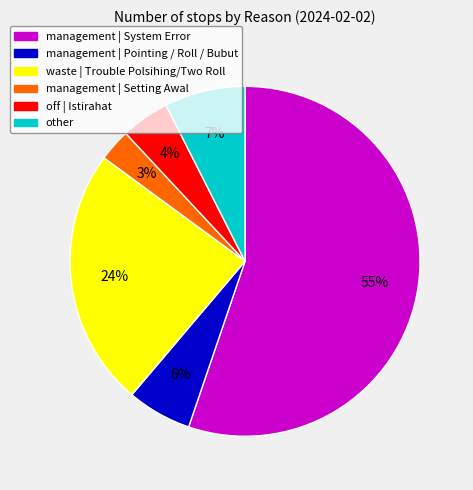

Count the number of slices in the pie.

6